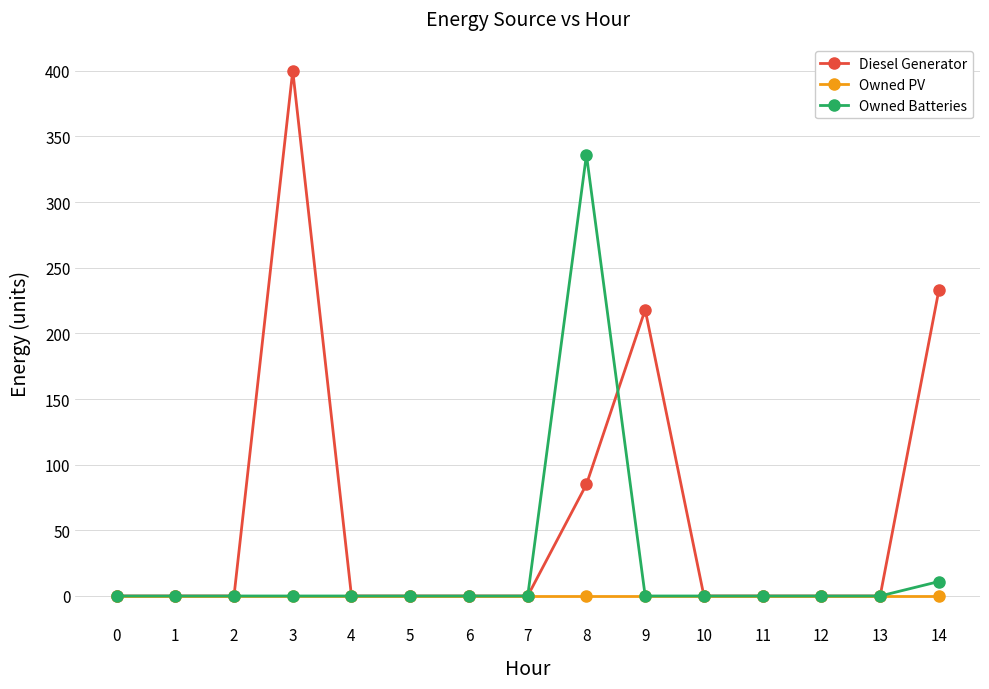

Is the value of Owned Batteries at 14 greater than the value of Diesel Generator at 9?

No